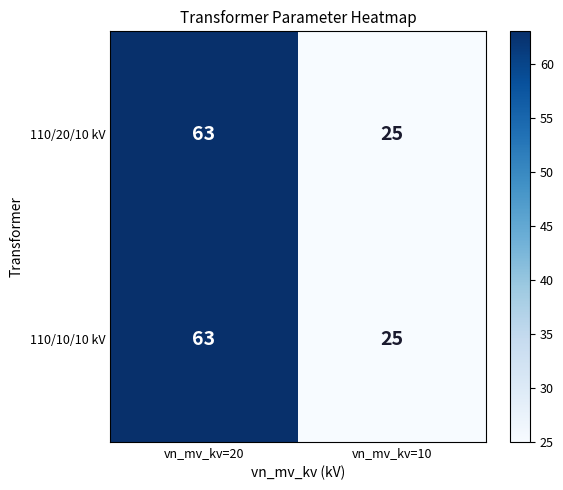

At which category is the sum across all series the highest?

vn_mv_kv=20